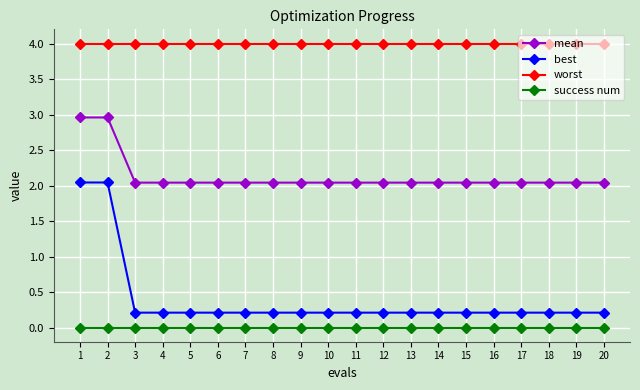

Rank the series at 12 from lowest to highest value.

success num, best, mean, worst